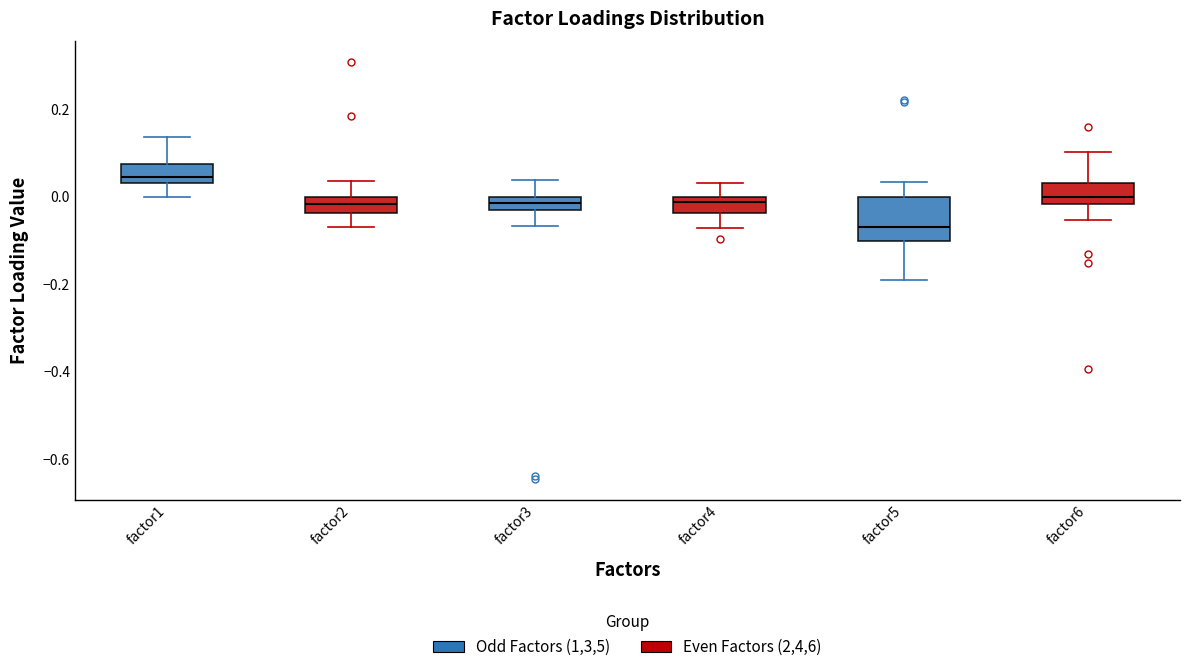

Reading left to right, transcribe this box plot: for each box, give where its median line is, the range the box spans, and where its two whiskers end, as read against the y-axis. The values are not printed on the chart, so give them approximately, as read against the axis.

factor1: median 0.04 (just above the box's lower edge), box 0.04 to 0.08, whiskers 0.00 to 0.14
factor2: median -0.02, box -0.04 to 0.00, whiskers -0.06 to 0.04
factor3: median -0.02, box -0.04 to 0.00, whiskers -0.06 to 0.04
factor4: median -0.02, box -0.04 to 0.00, whiskers -0.08 to 0.04
factor5: median -0.06, box -0.10 to 0.00, whiskers -0.20 to 0.04
factor6: median 0.00, box -0.02 to 0.04, whiskers -0.06 to 0.10